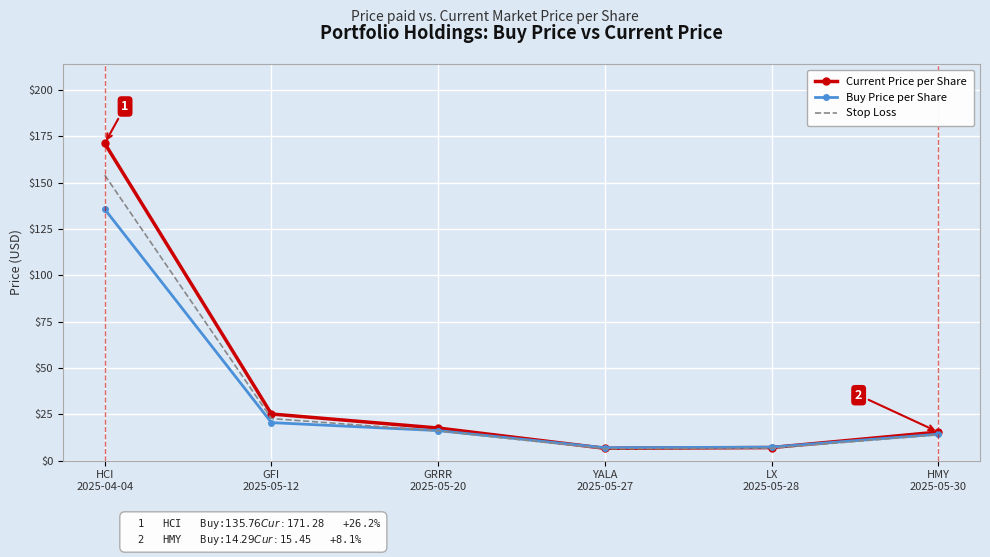

What is the lowest value of the Buy Price per Share series?

7.0